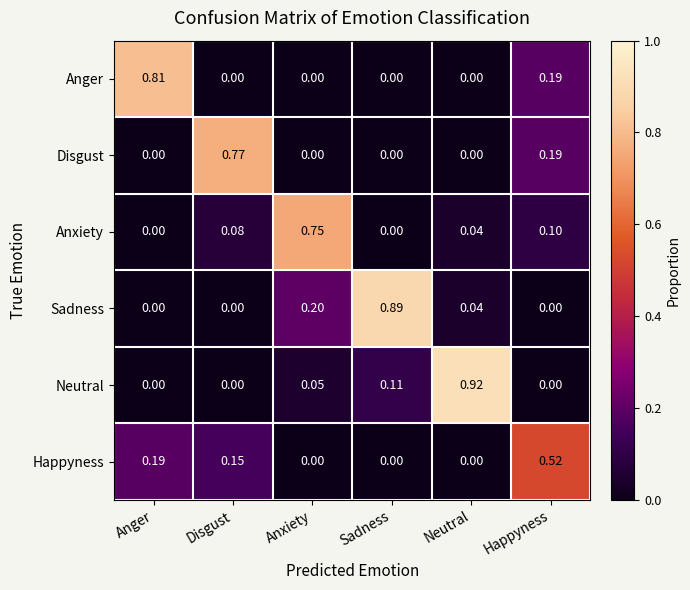

Which series has the largest range (max minus min)?

Neutral